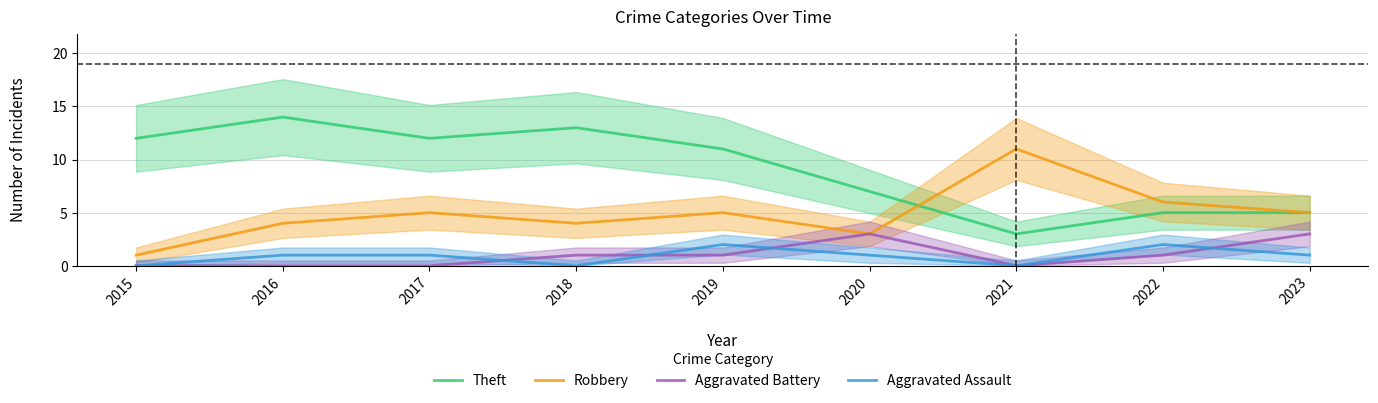

What is the approximate value of Robbery at 2018, to the nearest 5?

5